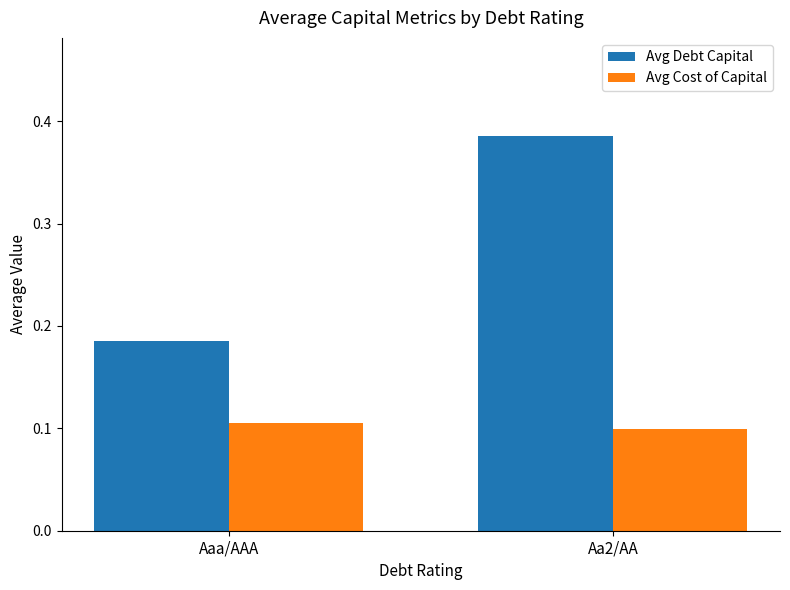

What is the label of the 1st bar from the right?

Aa2/AA